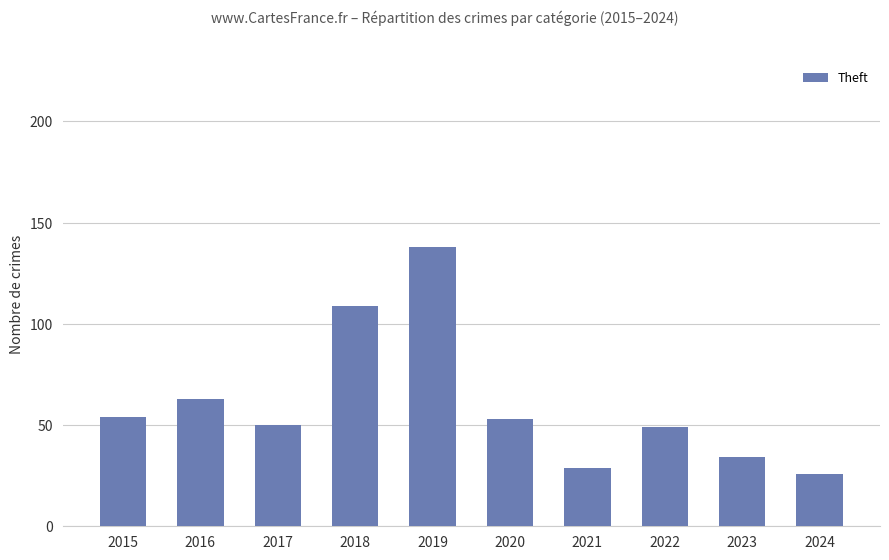

What is the value of the 10th bar from the left?

26